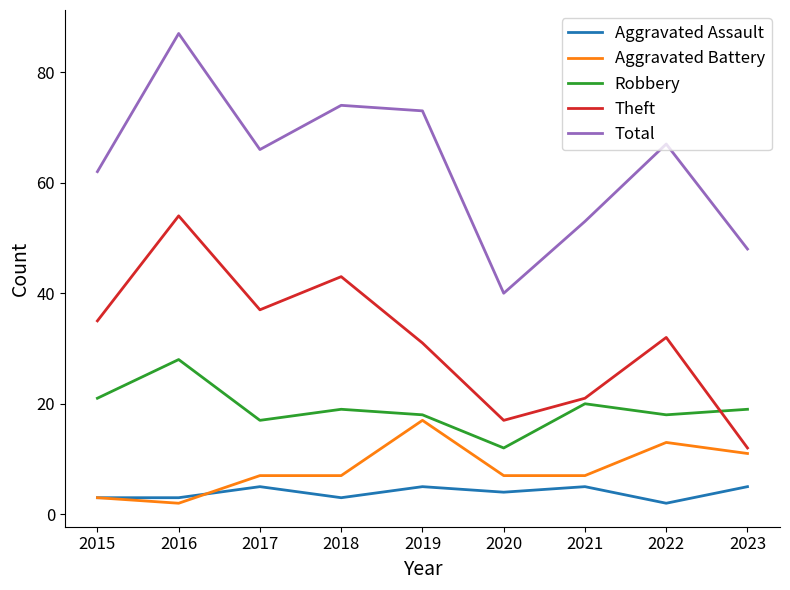

True or false: Theft has more than 0 interior local peaks.

True